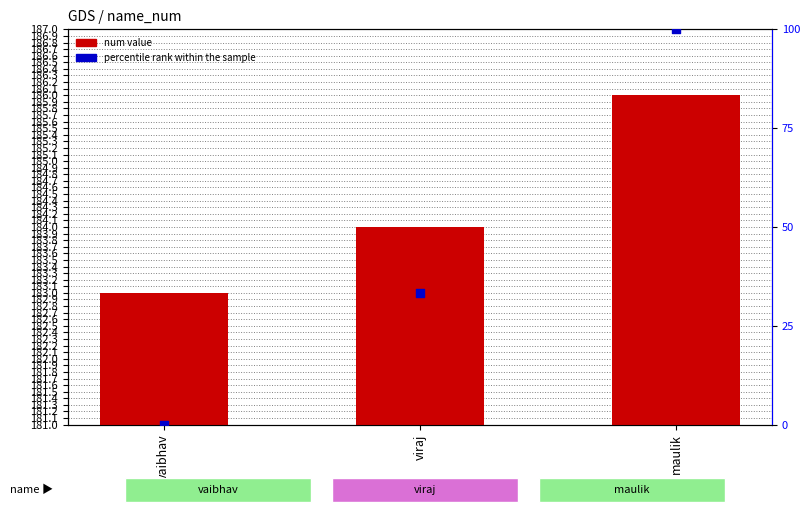

Which series reaches the maximum Y coordinate?

num value